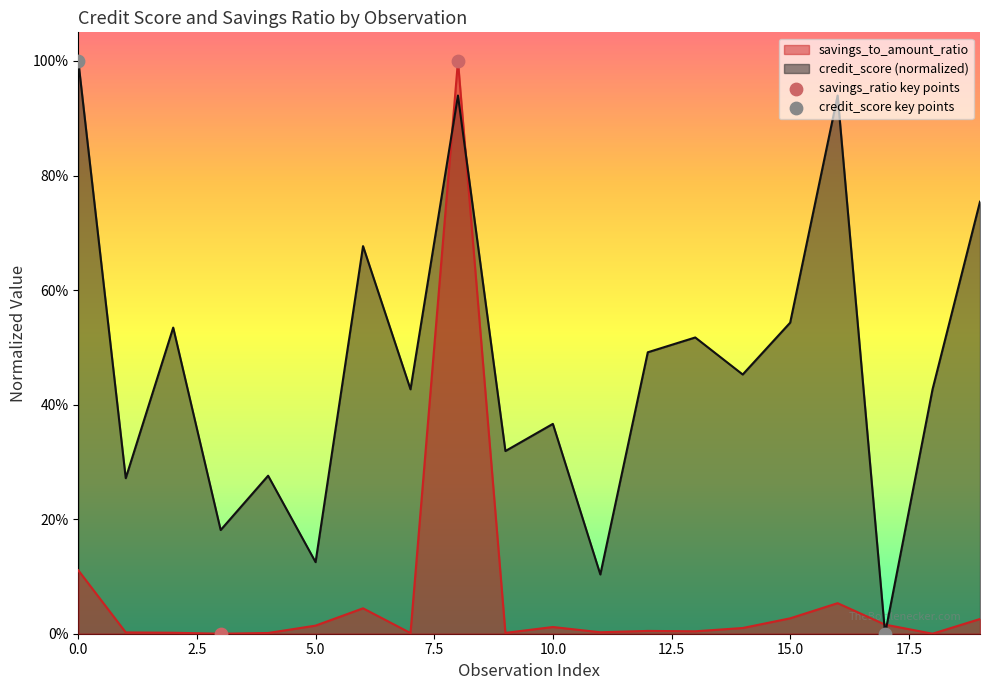

At which category is the sum across all series the highest?

8